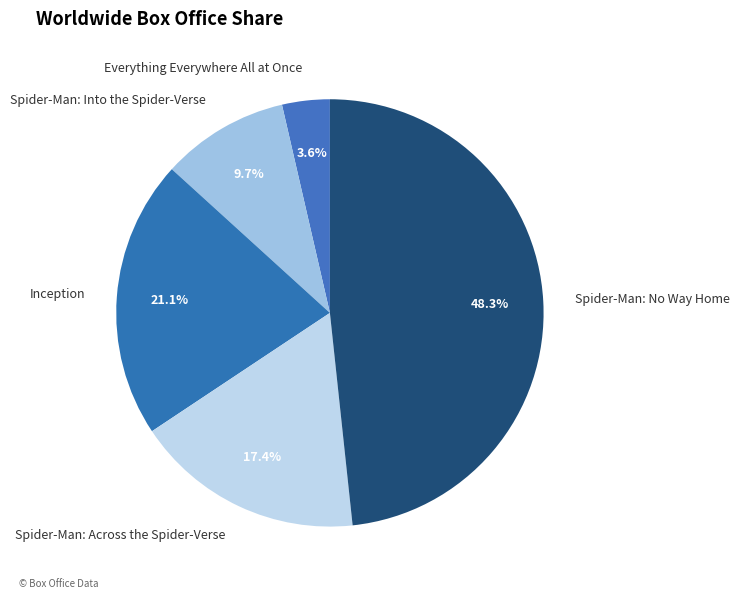

Which slice is the smallest?

Everything Everywhere All at Once